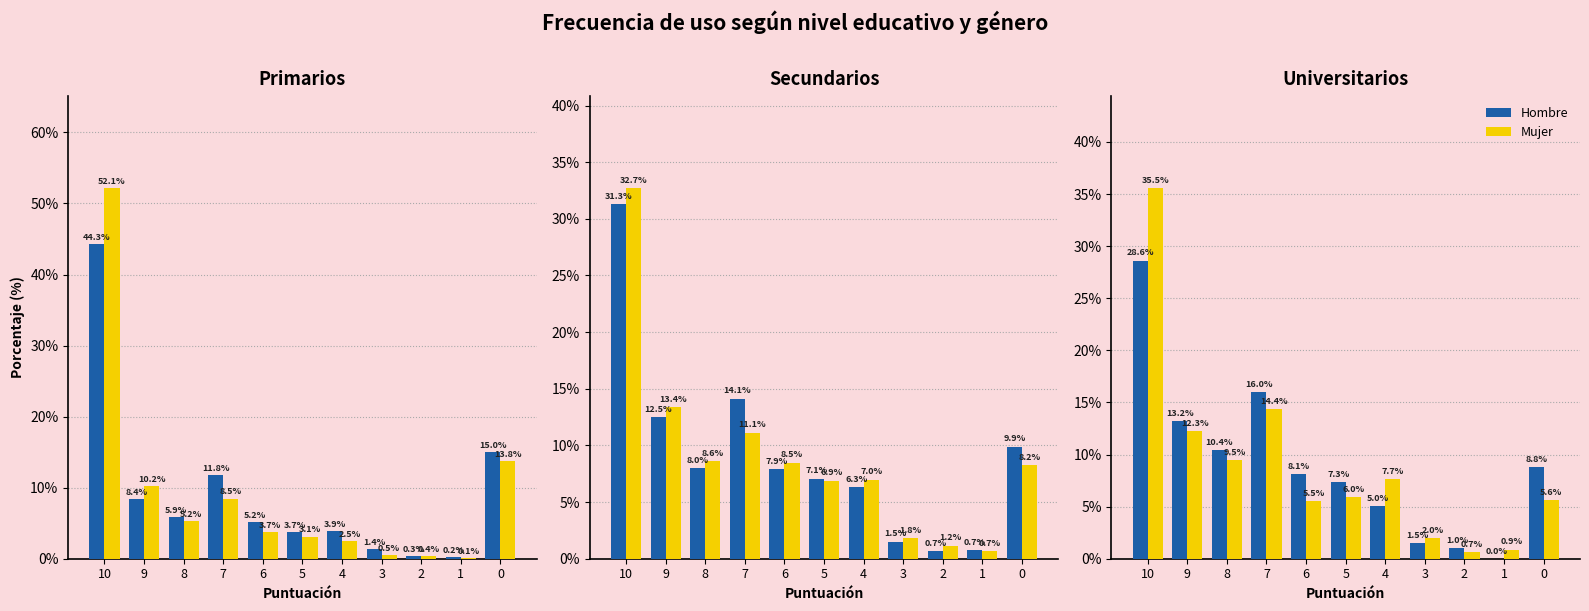

The value of Hombre at 2 is 1.0. True or false?

True